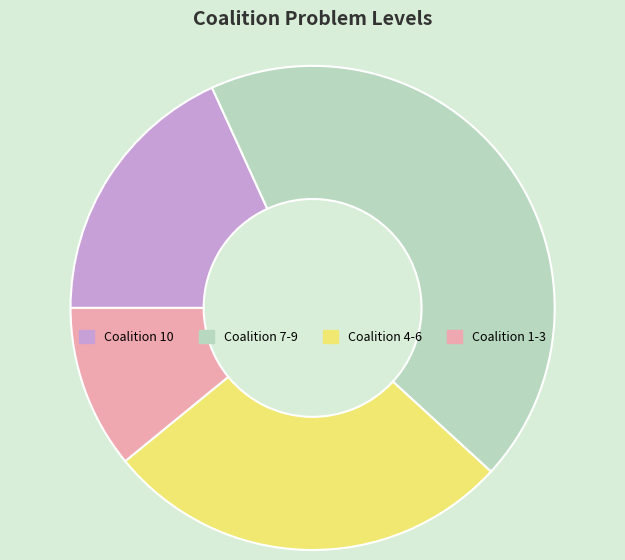

Count the number of slices in the pie.

4